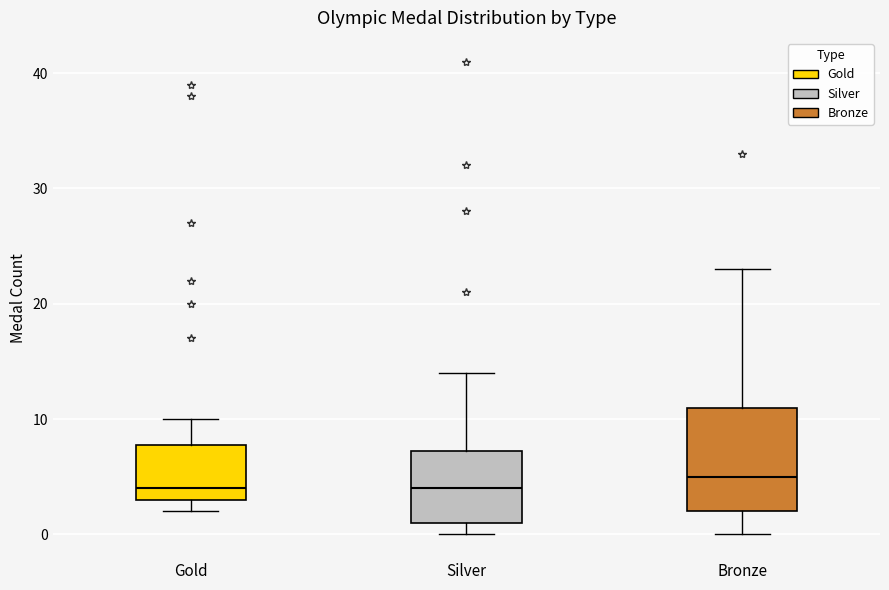

Which box has the highest median line?

Bronze